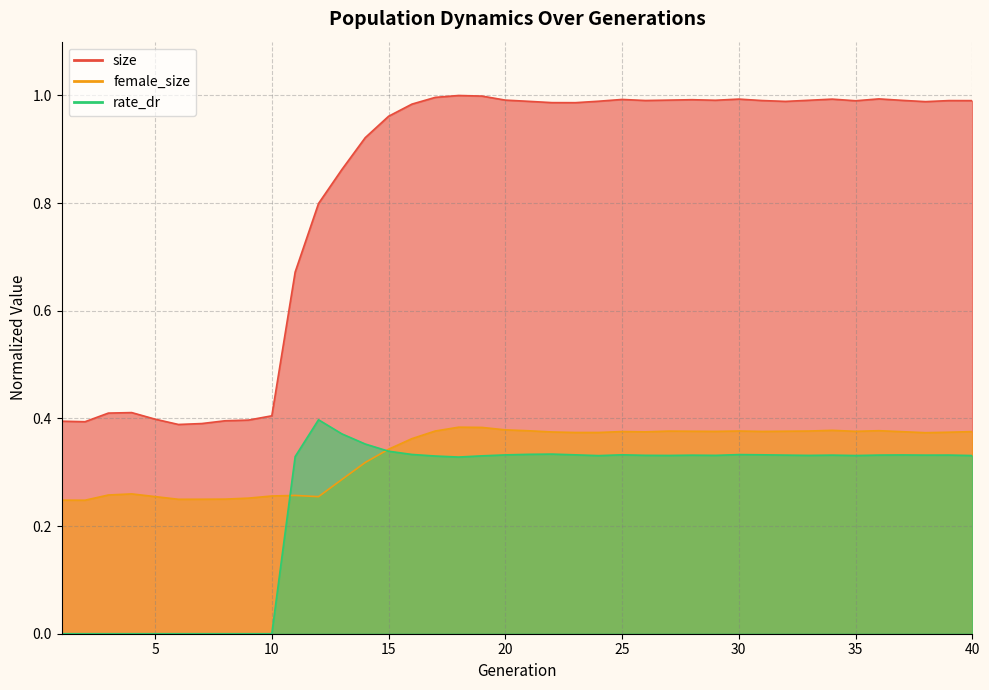

True or false: size and female_size cross at least once.

False